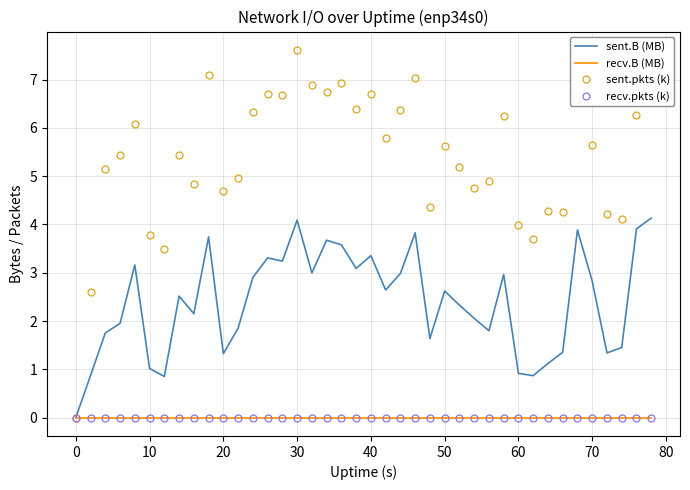

What is the difference between the maximum and minimum values in the sent.pkts (k) series?

7.6